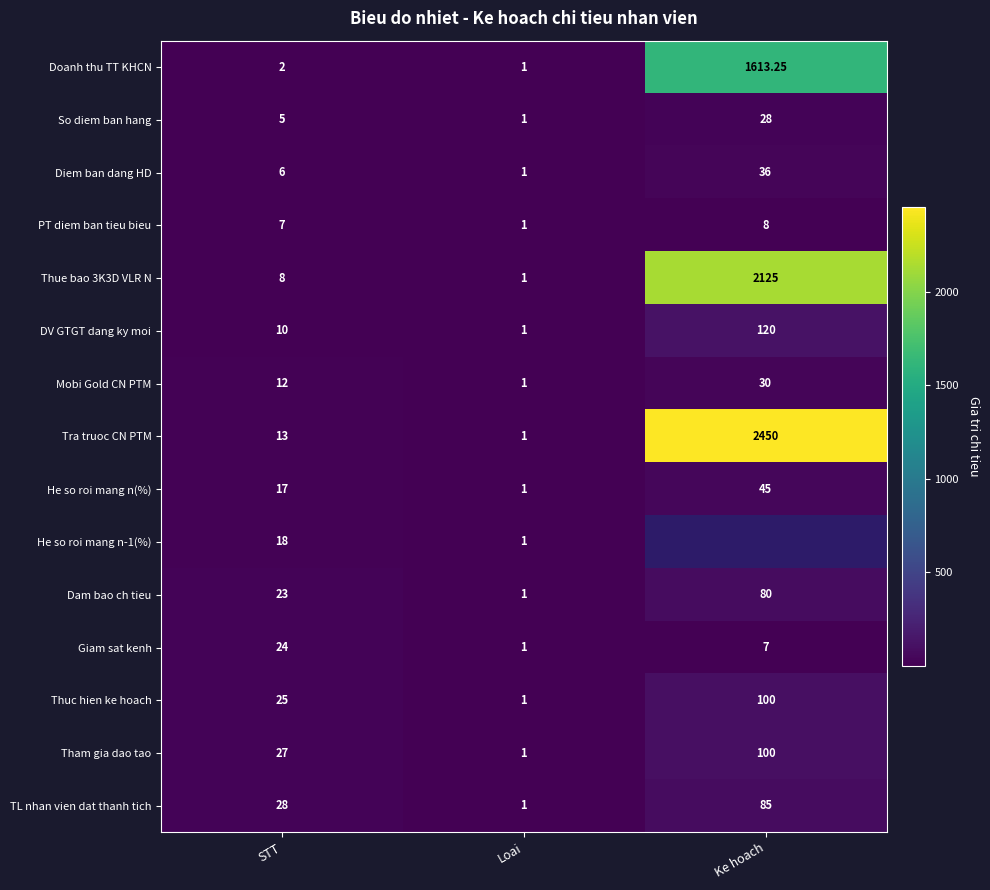

At how many categories does at least one series exceed 465?

1